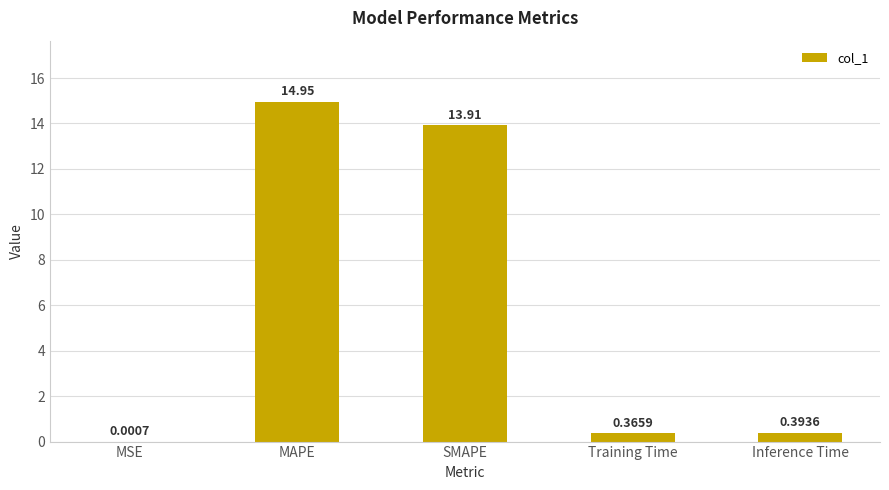

At which label is the value closest to 7?

Inference Time